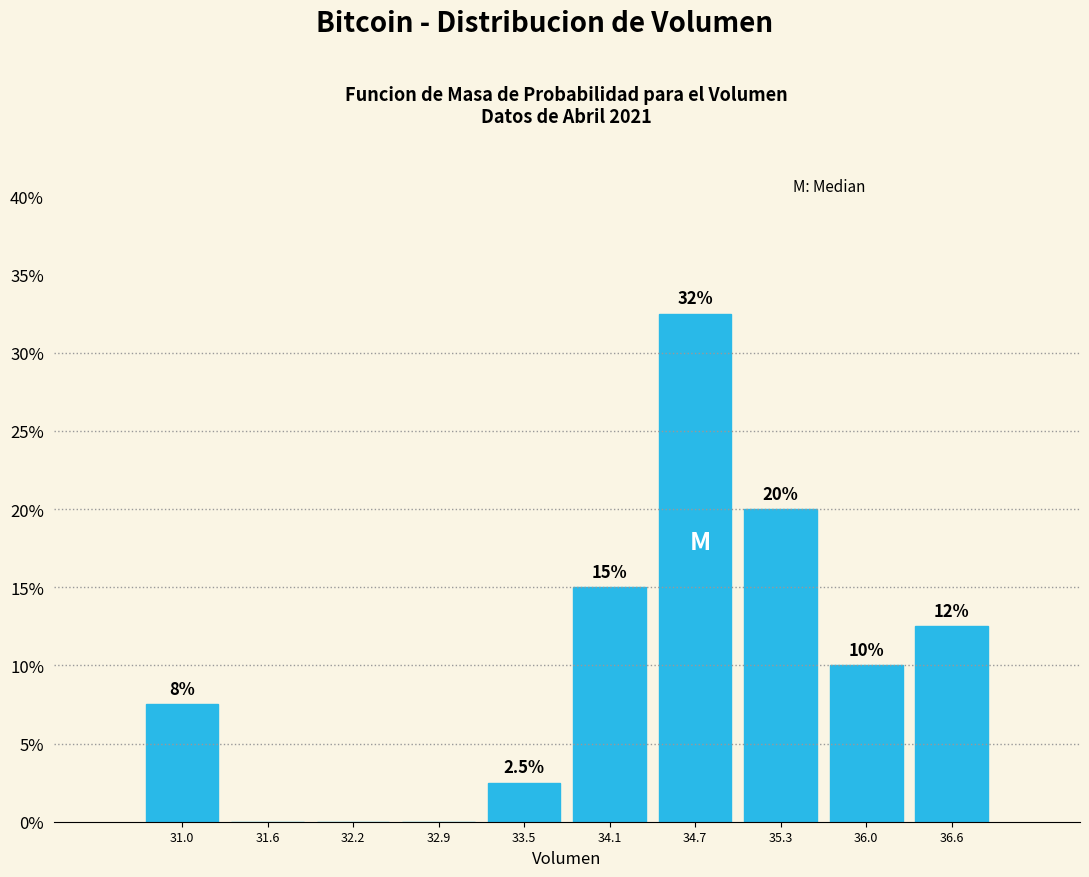

Over which range of the x-axis is the bar tallest?

34.4 to 35.0